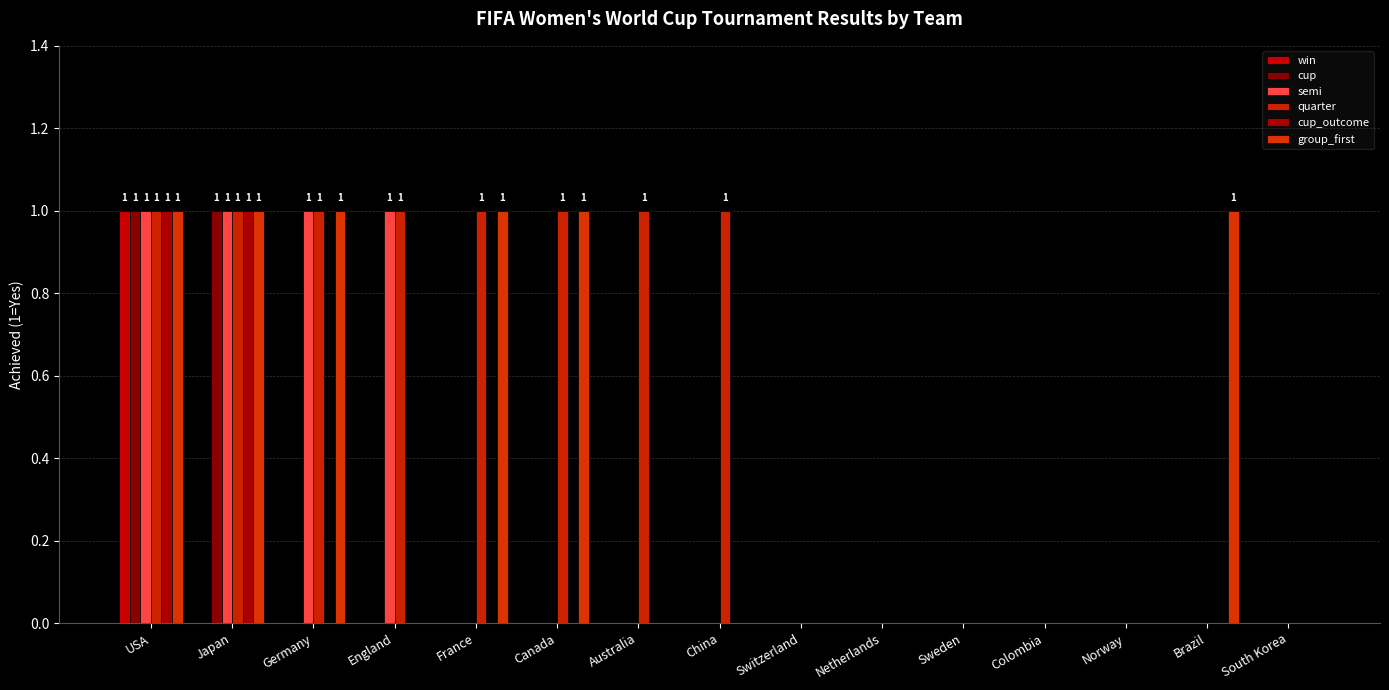

At how many categories does at least one series exceed 0?

9